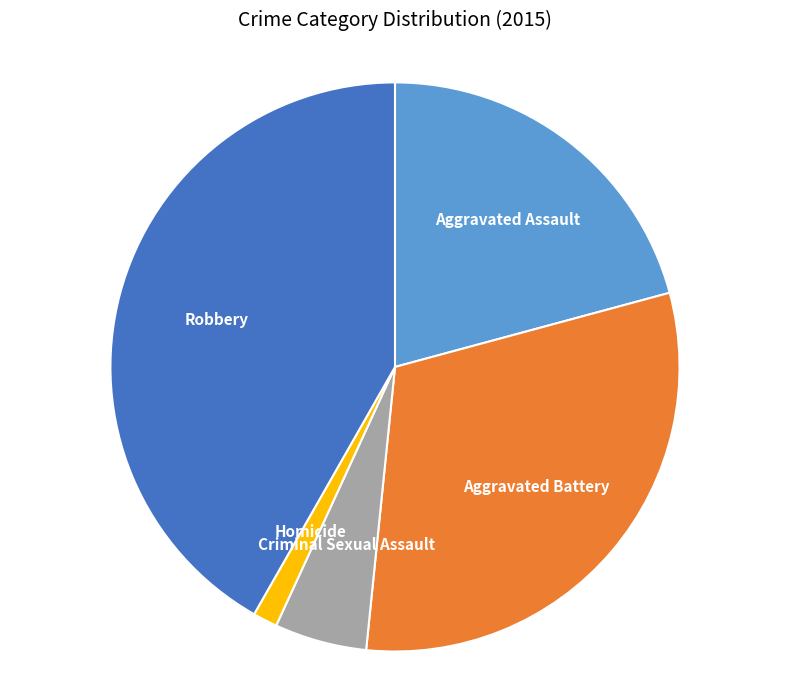

Does Homicide account for over 50% of the chart?

No